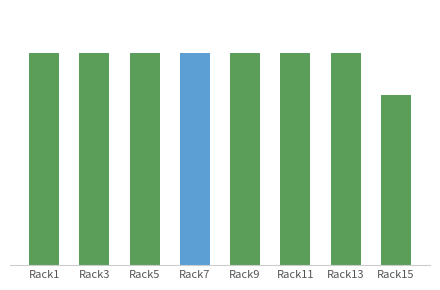

Reading left to right, transcribe all the data shown in this chart.

5	5	5	5	5	5	5	4